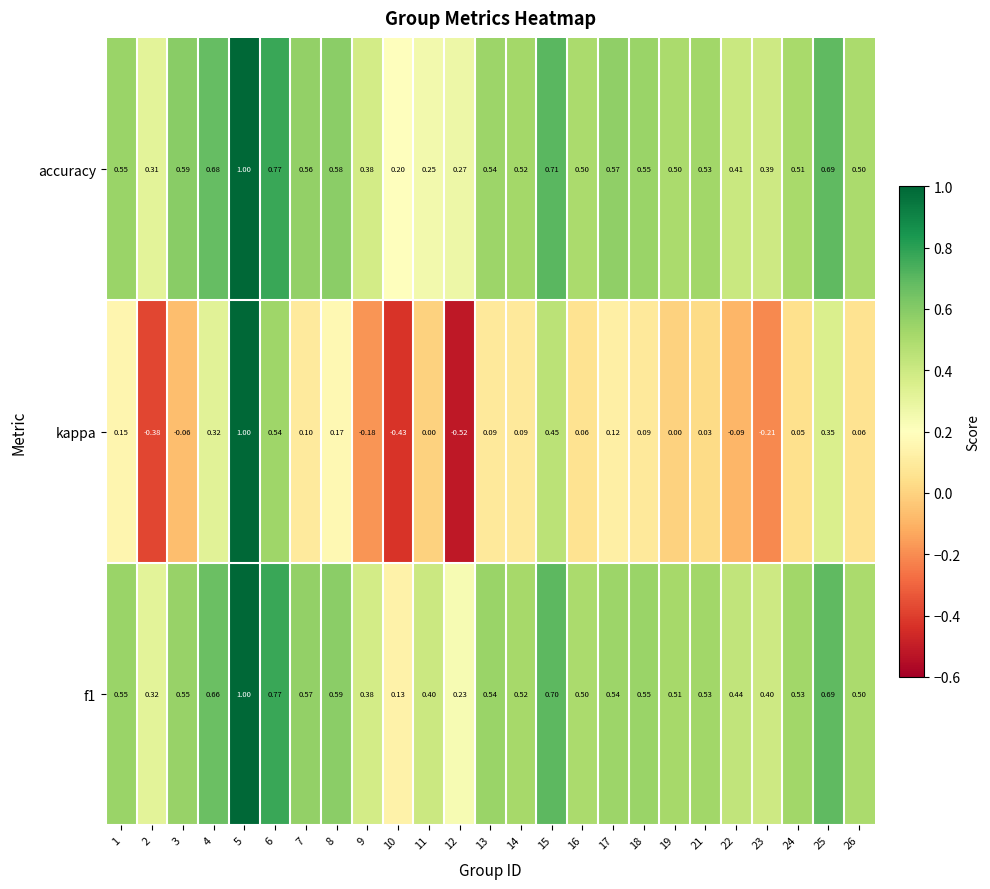

Is the value of kappa at 17 greater than the value of f1 at 6?

No